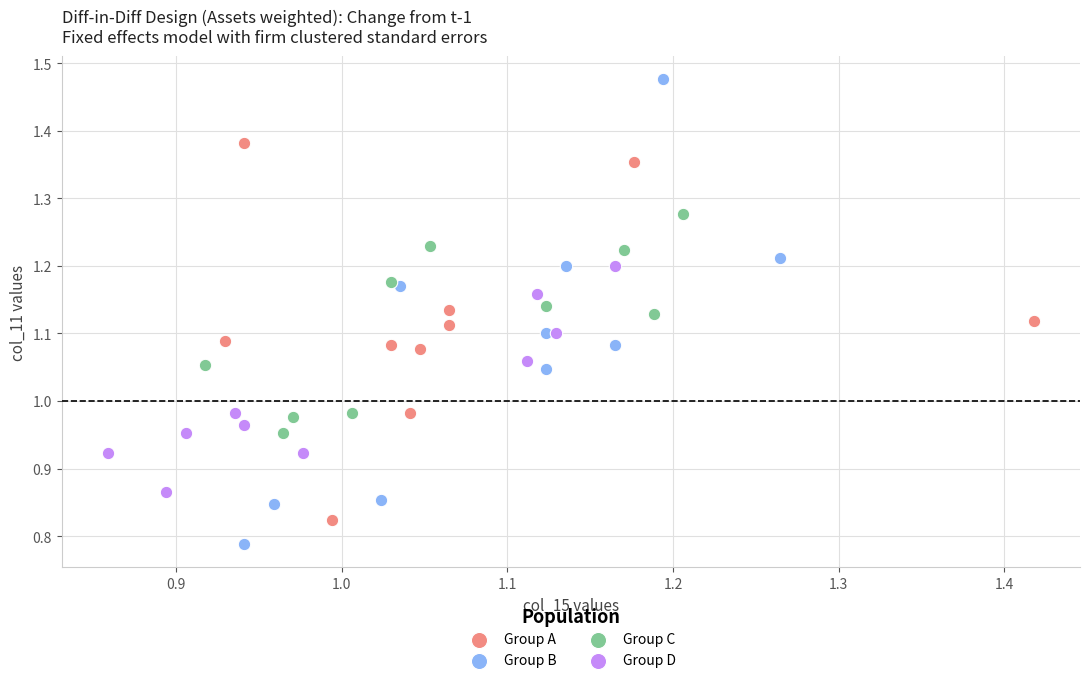

Which series reaches the maximum Y coordinate?

Group B